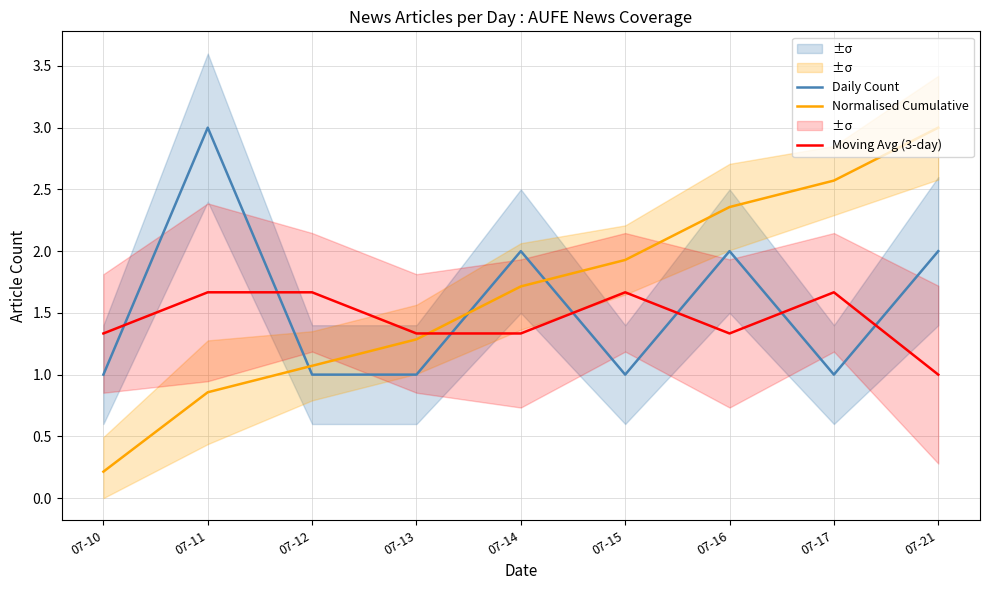

Reading left to right, what are all the values shown in this chart?

Daily Count: 1.0	3.0	1.0	1.0	2.0	1.0	2.0	1.0	2.0
Normalised Cumulative: 0.2	0.9	1.1	1.3	1.7	1.9	2.4	2.6	3.0
Moving Avg (3-day): 1.3	1.7	1.7	1.3	1.3	1.7	1.3	1.7	1.0